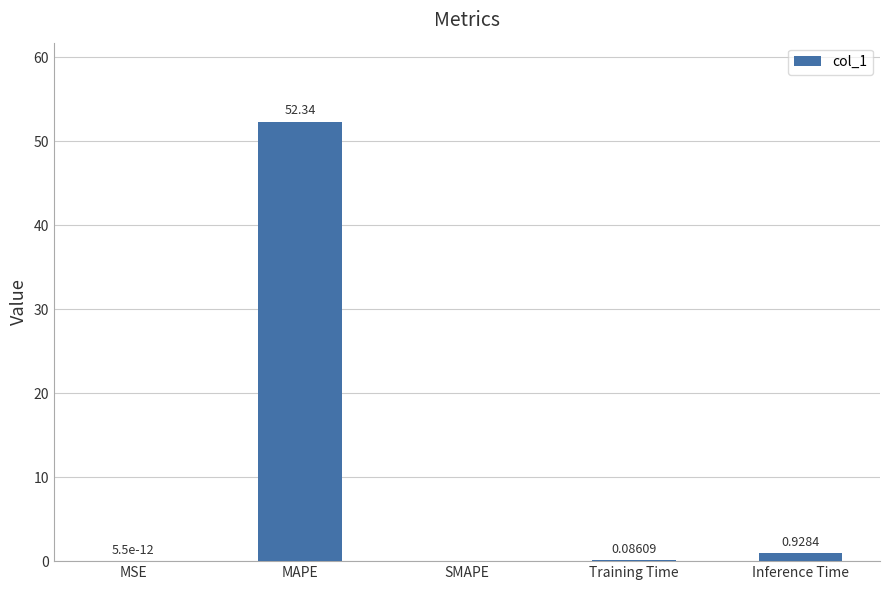

Are the bars horizontal?

No